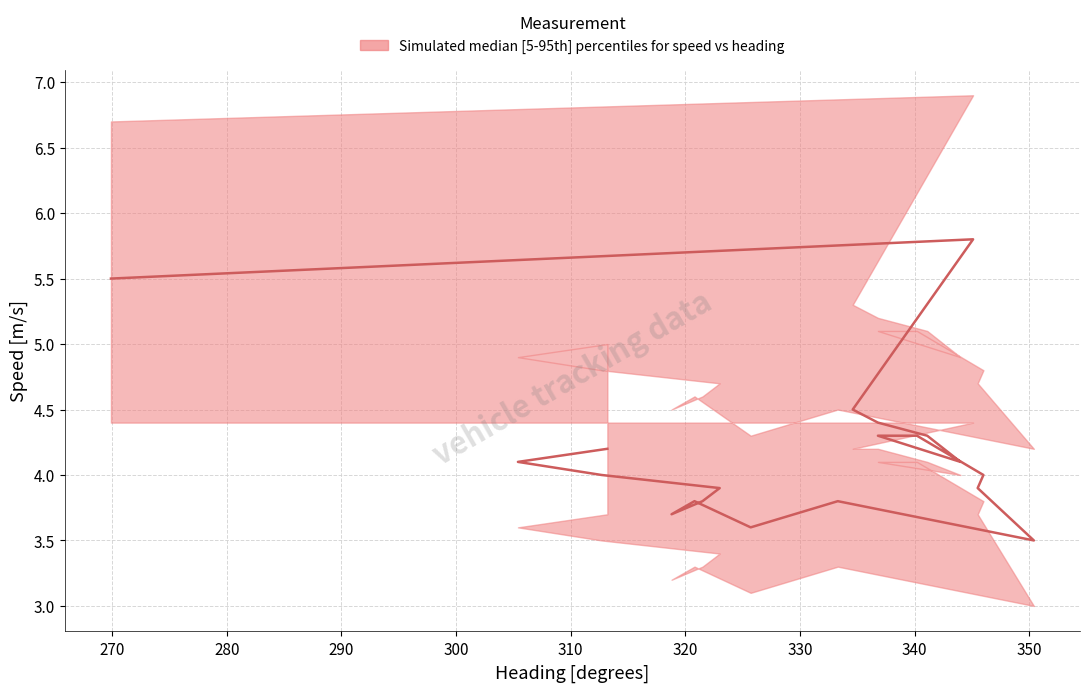

What is the difference between the maximum and minimum values in the lower series?

1.4